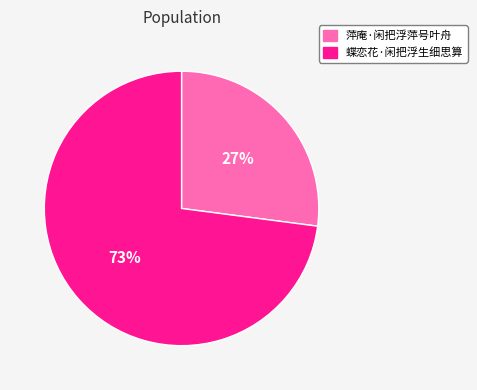

What percentage is the 蝶恋花·闲把浮生细思算 slice, to the nearest percent?

73%